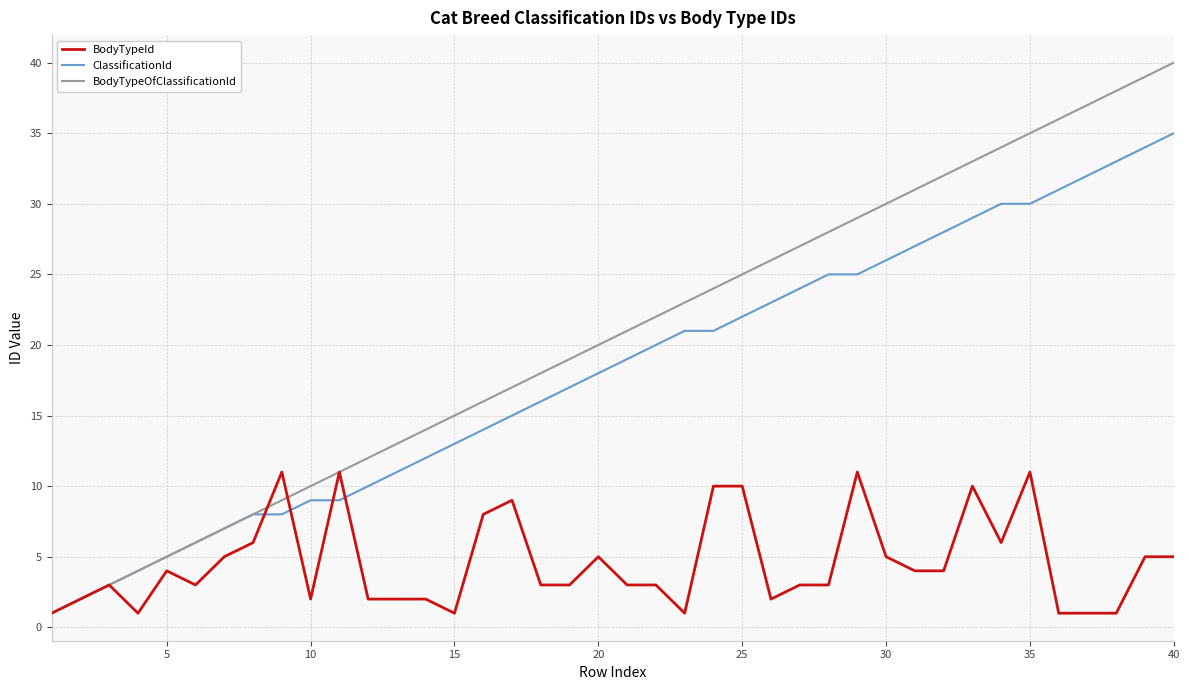

Which series has the largest total across all categories?

BodyTypeOfClassificationId